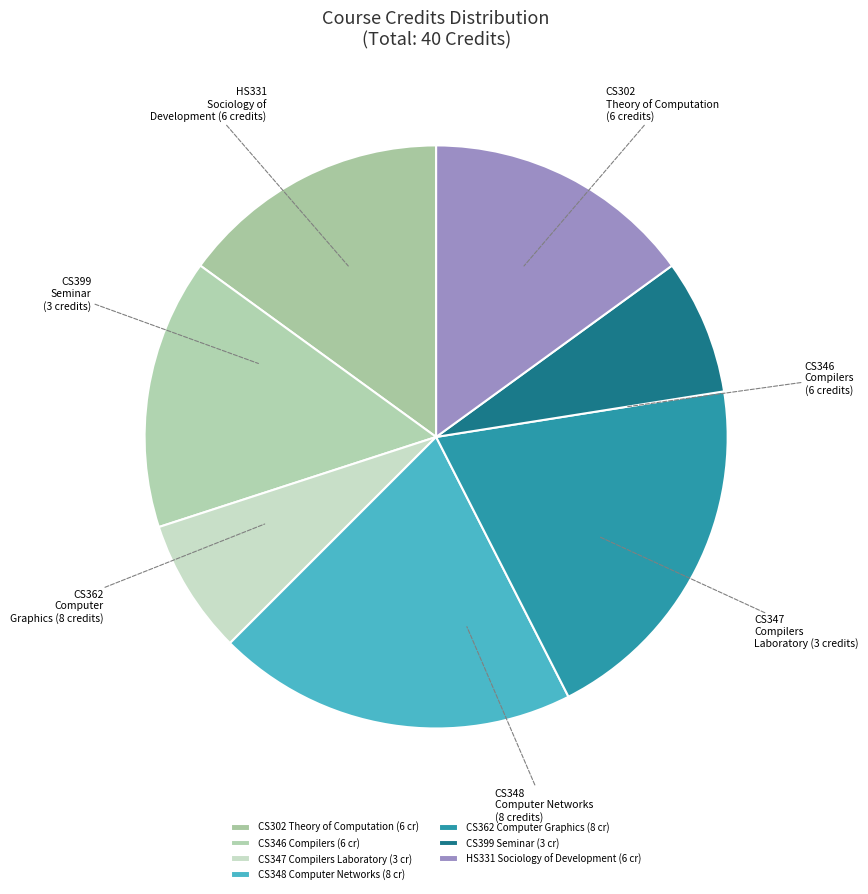

What is the largest slice in the pie chart?

CS348
Computer Networks
(8 credits)